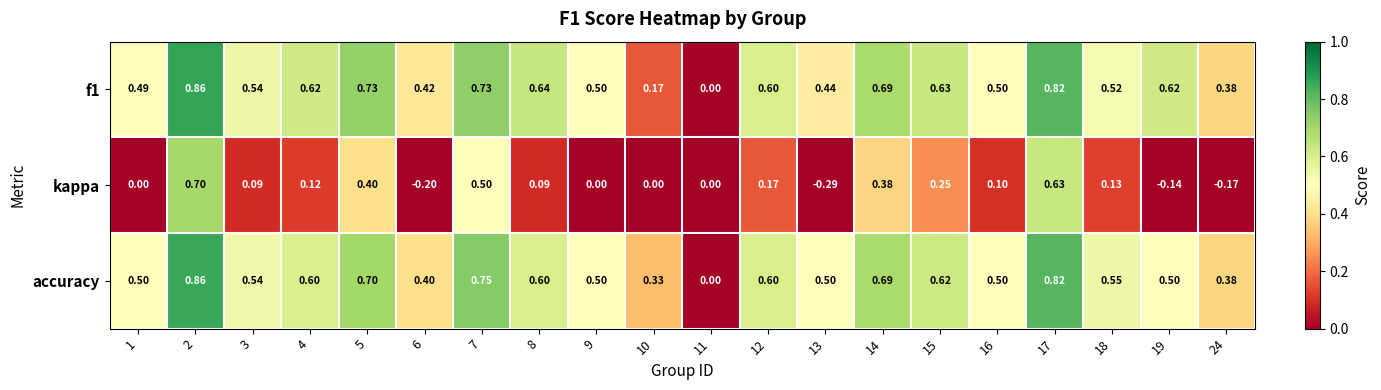

What is the total value across all series at 13?

0.7